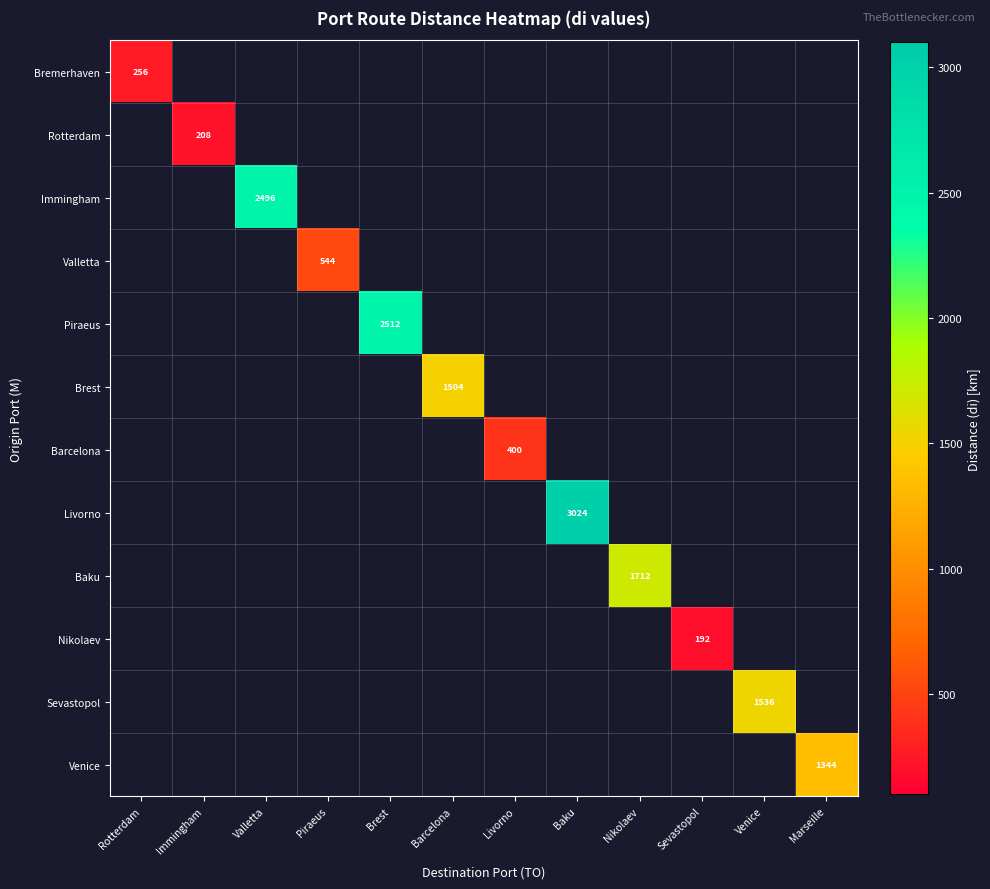

Which category has the highest value across all series?

Baku